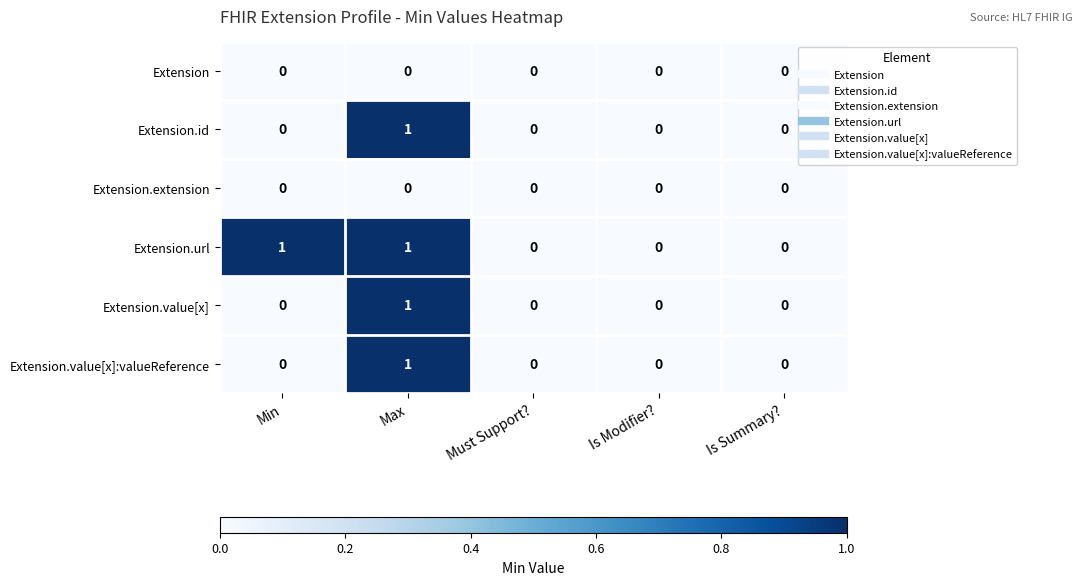

What is the spread (max minus min) of values at Min?

1